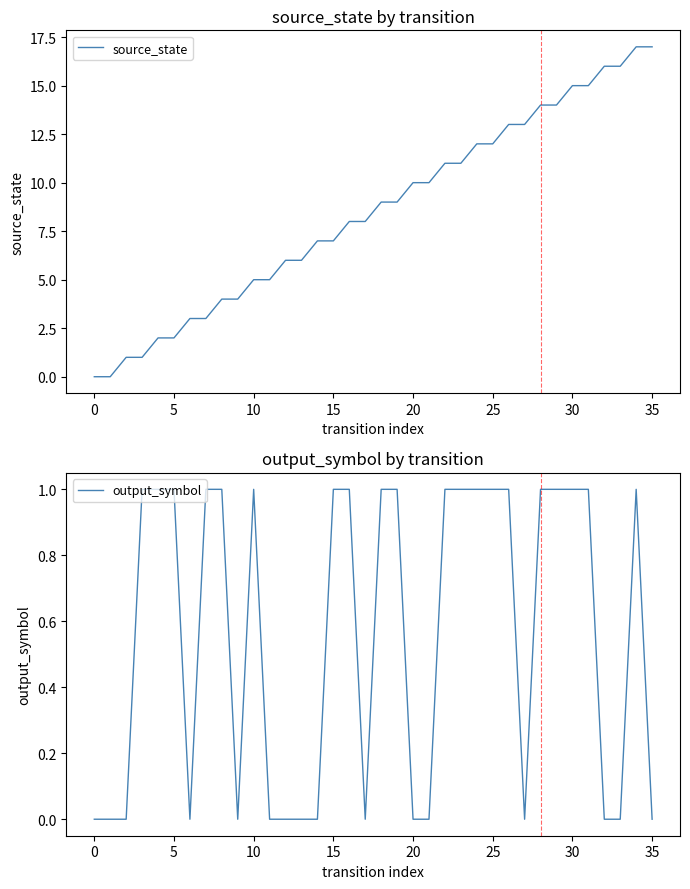

What is the approximate value of source_state at 24, to the nearest 10?

10